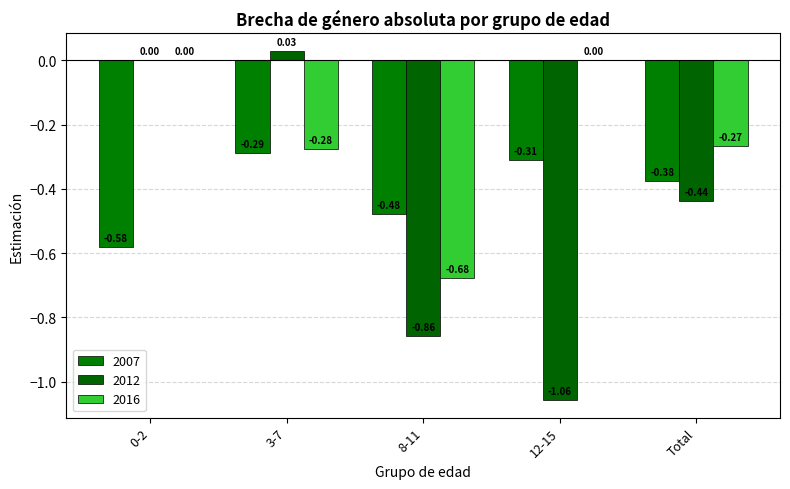

How many data points does each series have?

5